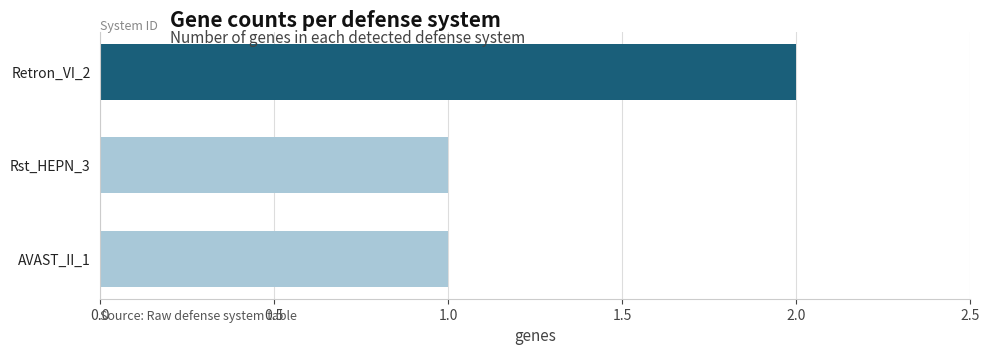

Which has a higher value, Retron_VI_2 or Rst_HEPN_3?

Retron_VI_2